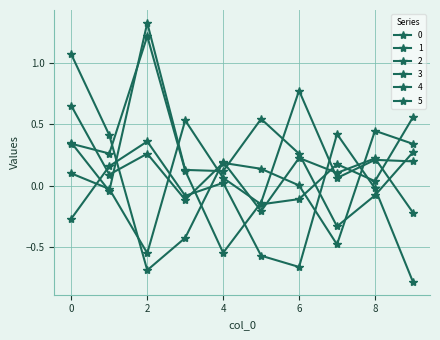

Which series has the largest range (max minus min)?

2